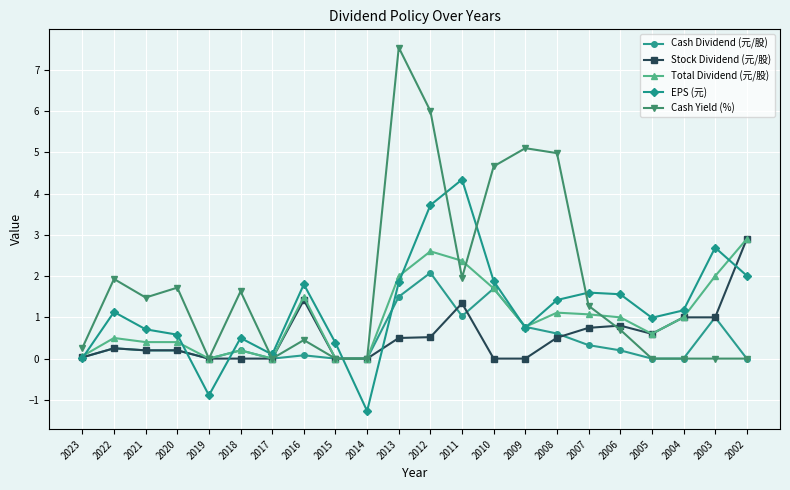

Does the chart have visible grid lines?

Yes